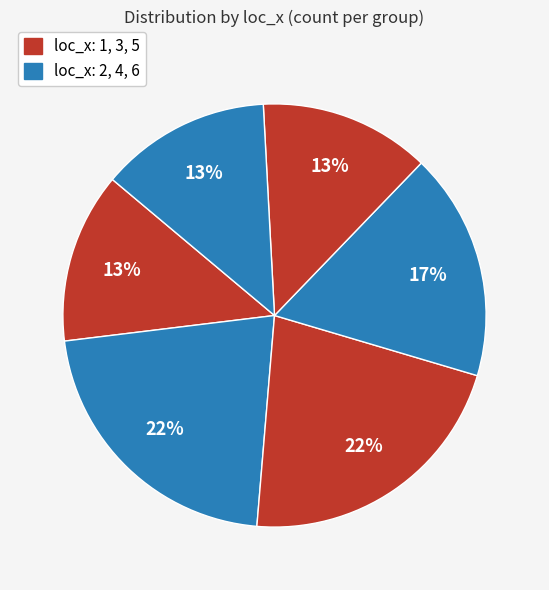

How many segments does this pie chart have?

6